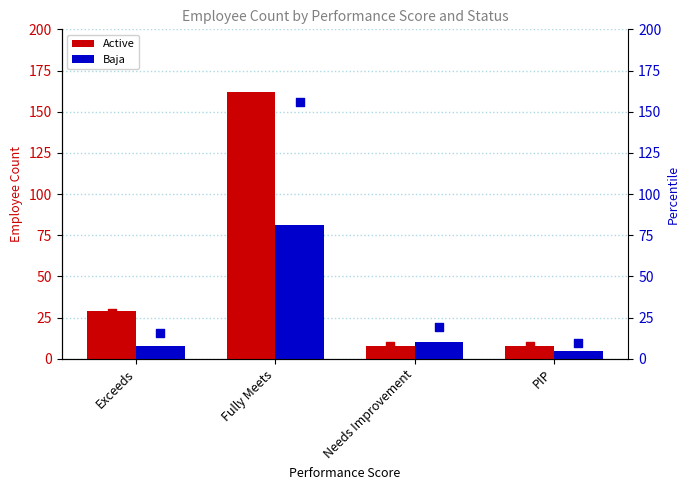

Which series contains the highest Y value?

Active